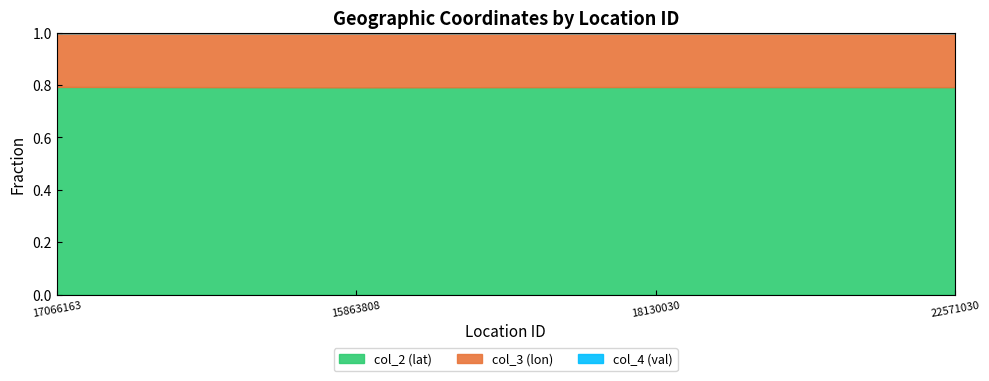

Which has a higher value, 17066163 or 15863808?

17066163